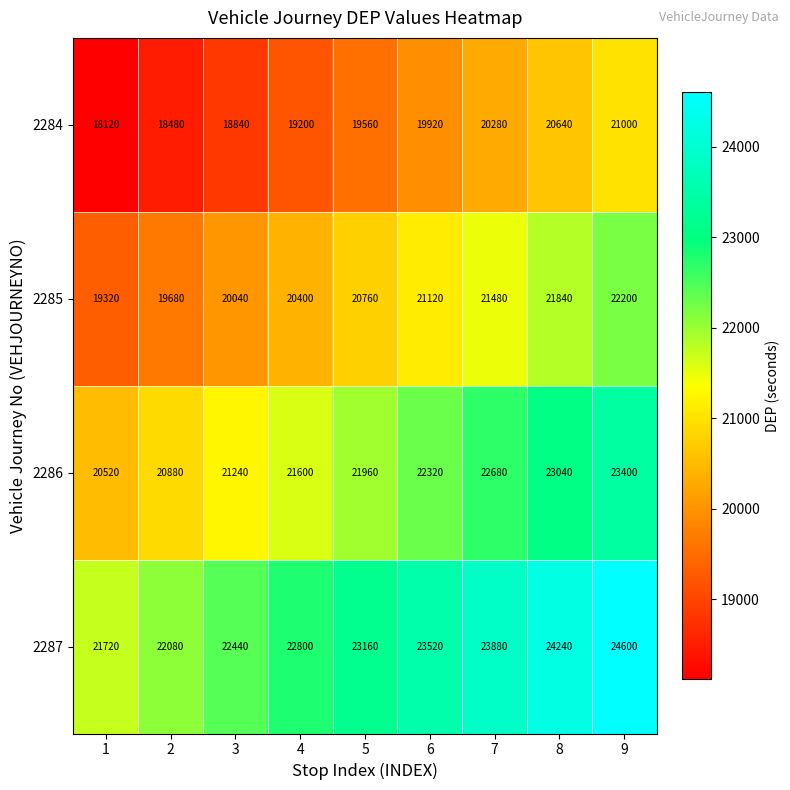

Is the value of 2284 at 2 greater than the value of 2285 at 2?

No